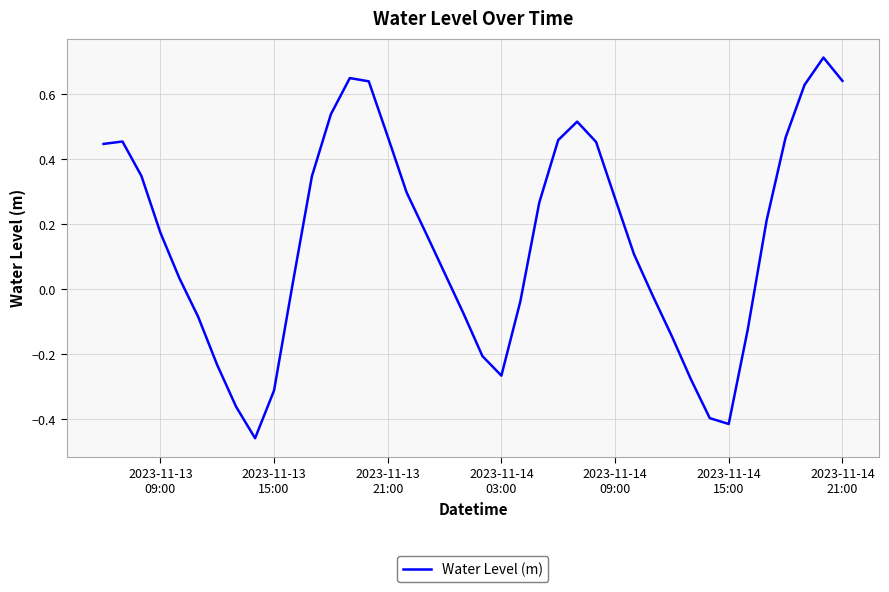

What is the maximum value shown in the chart?

0.7